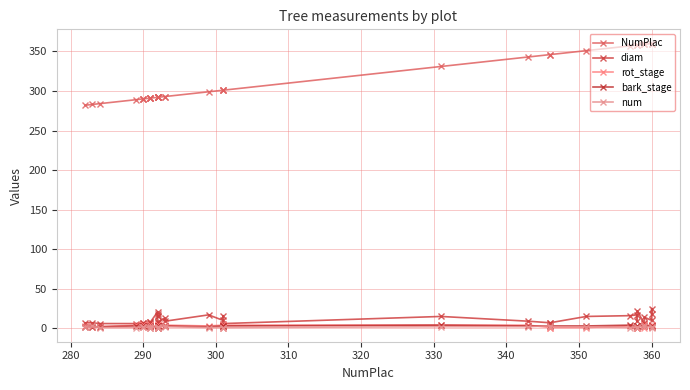

True or false: bark_stage and diam intersect in this chart.

False